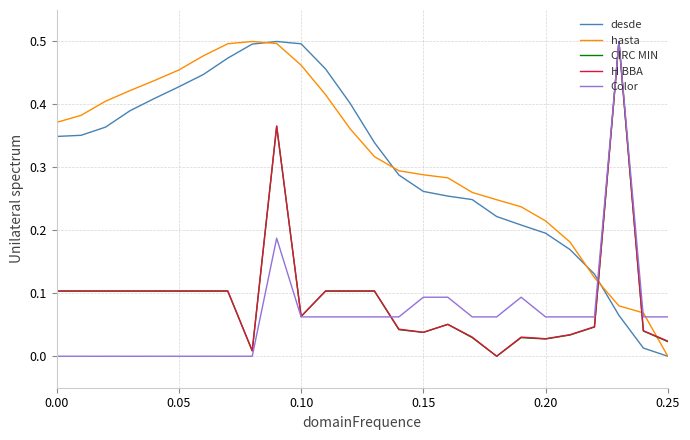

True or false: desde and H BBA intersect in this chart.

True